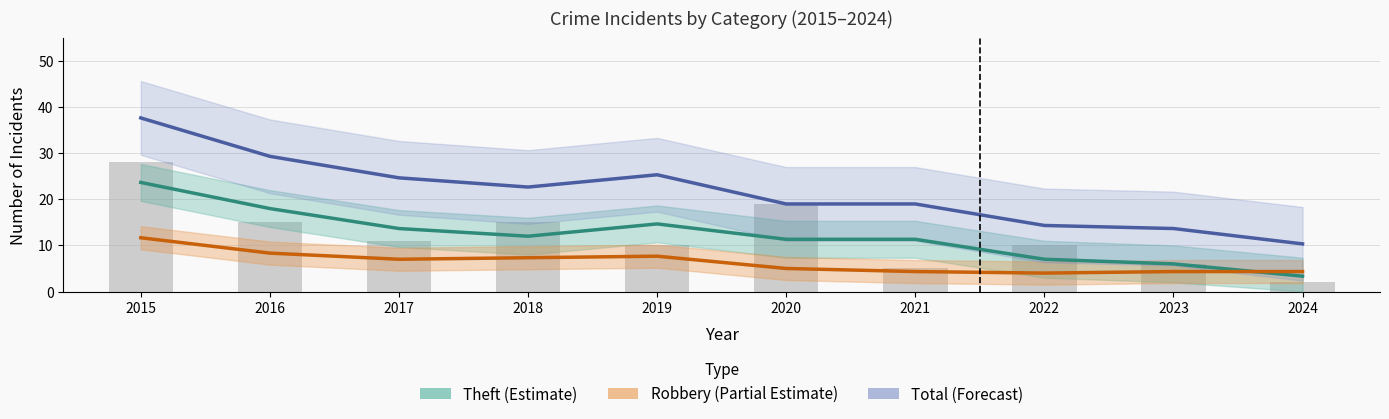

True or false: Robbery (Partial Estimate) has a value of 4.3 at 2024.

True